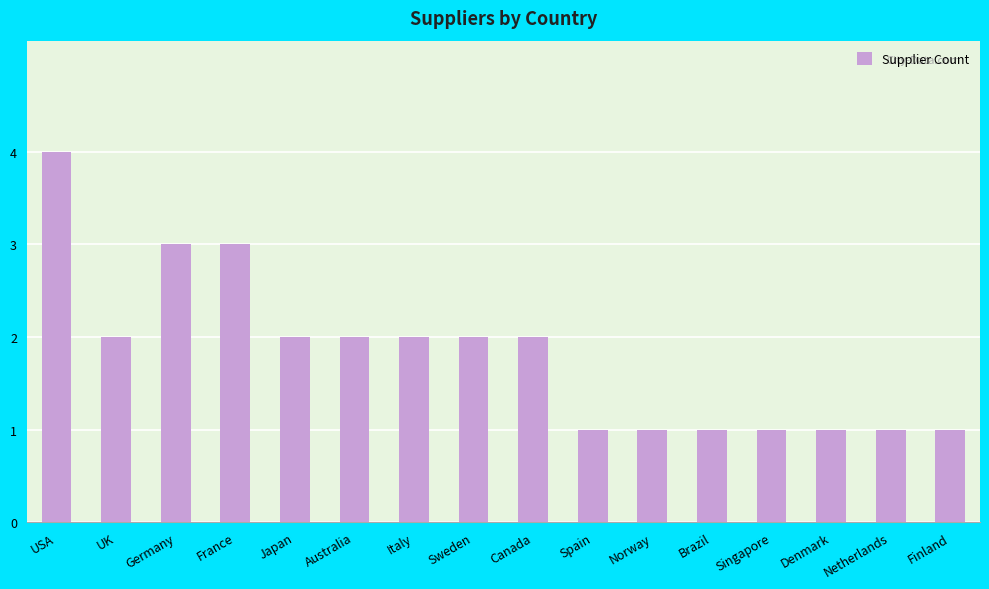

What is the value of the 11th bar from the left?

1